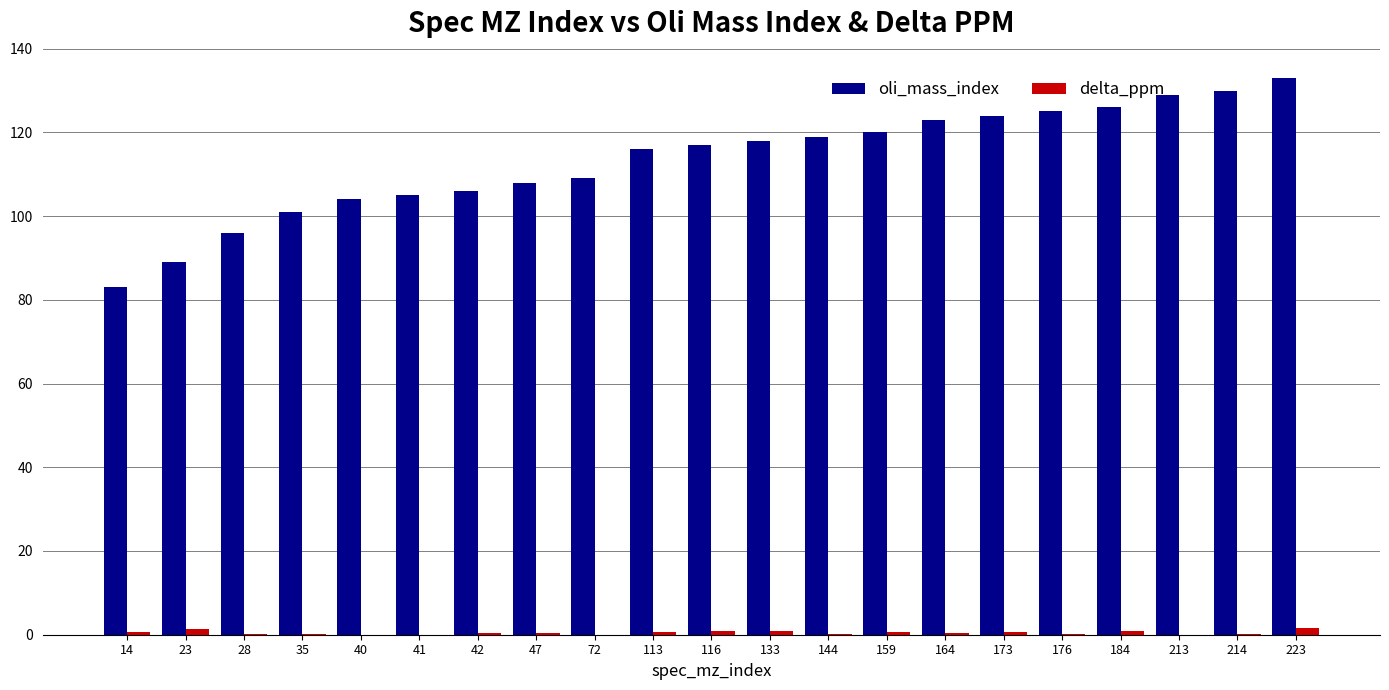

What is the difference between the delta_ppm values at 113 and 133?

0.3